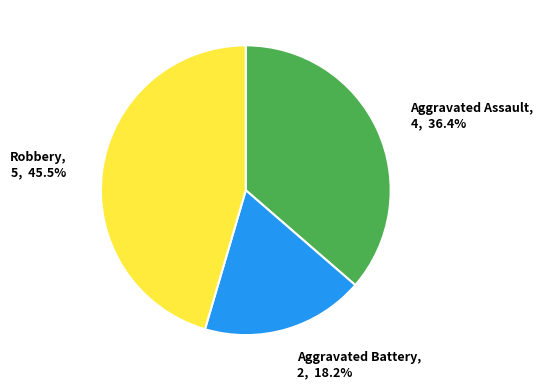

Is it true that Robbery is 36% of the pie?

False